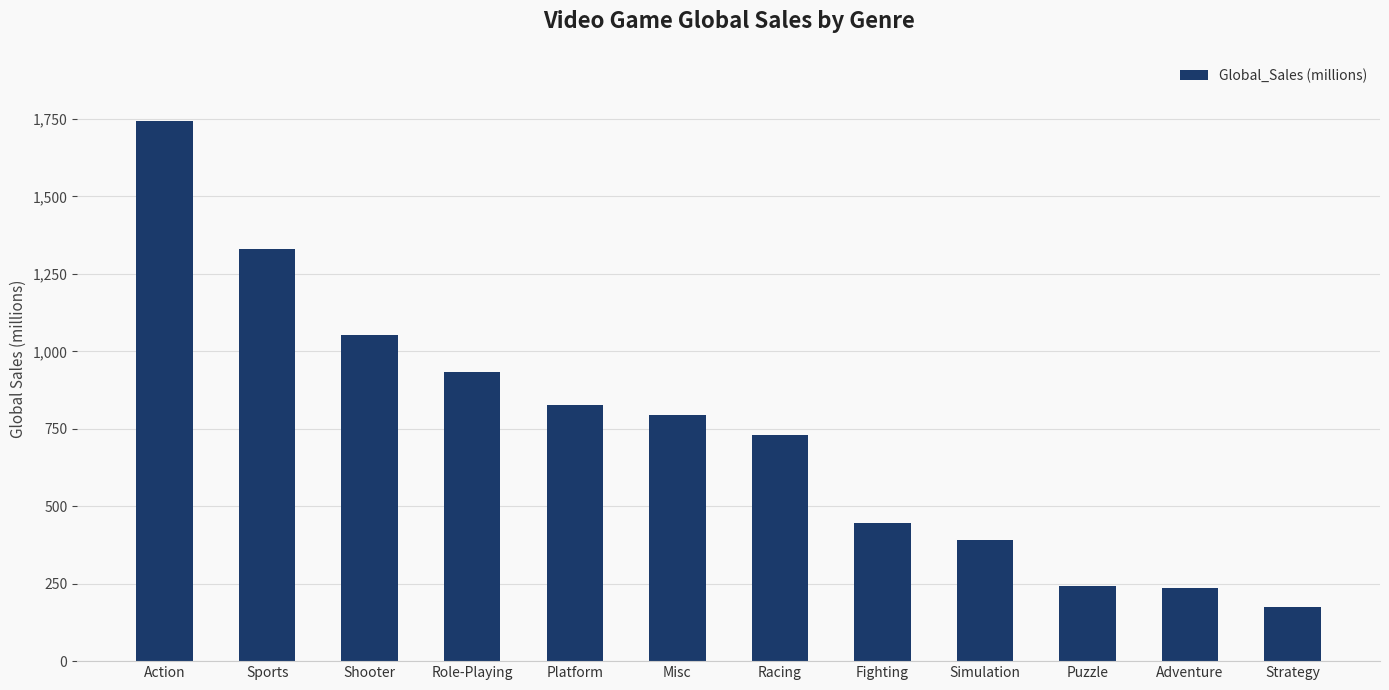

How many categories are shown in the chart?

12